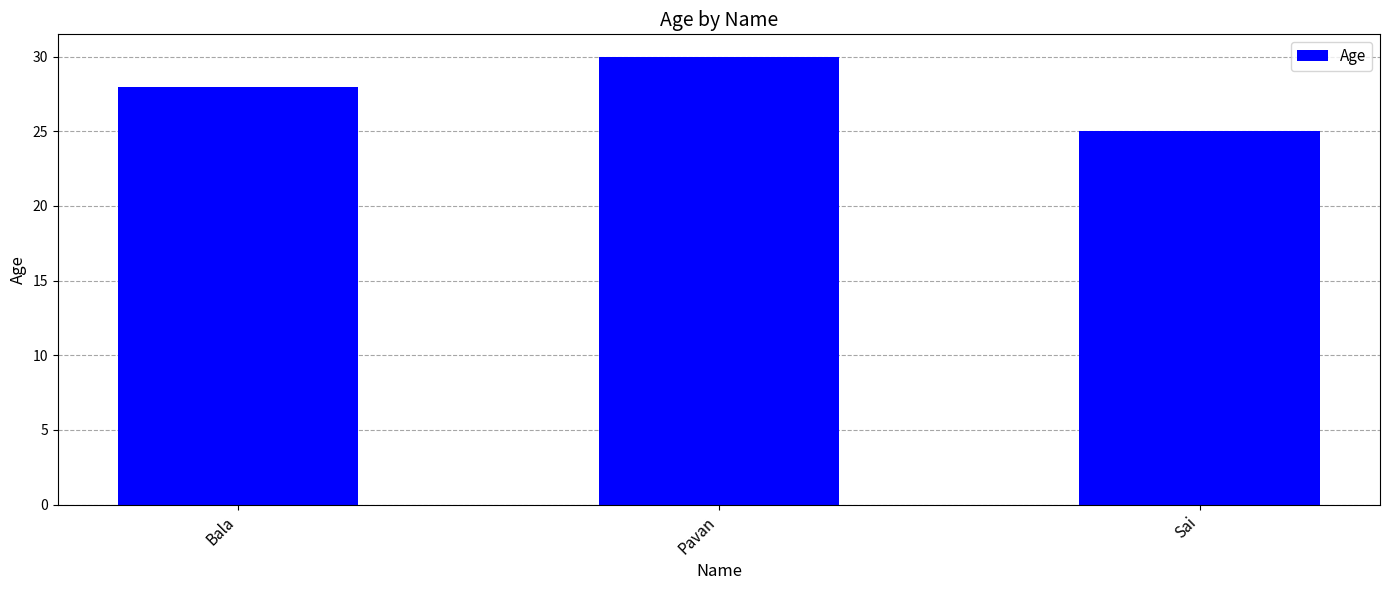

How many values are below 28?

1